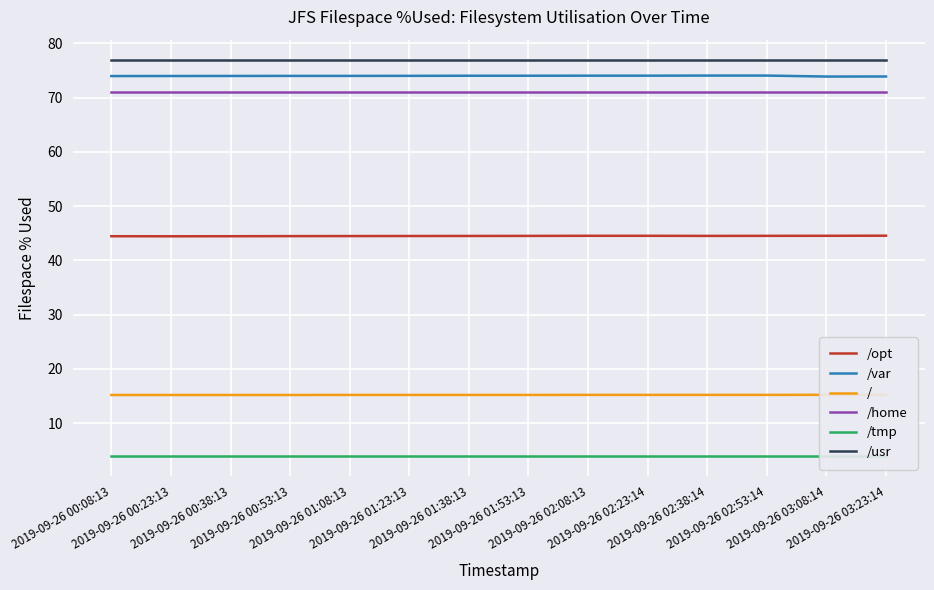

Which label corresponds to the smallest value in the chart?

2019-09-26 00:08:13